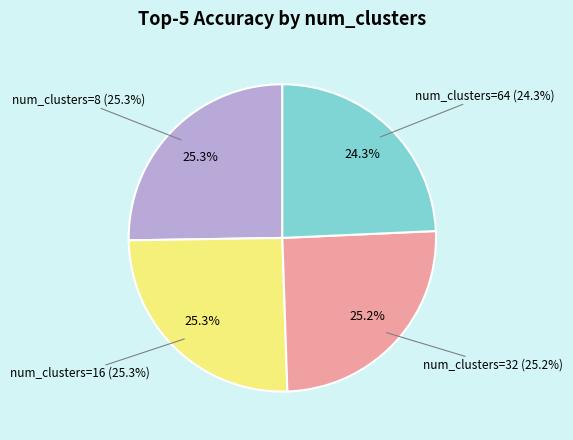

True or false: 4 accounts for 1% of the total.

False